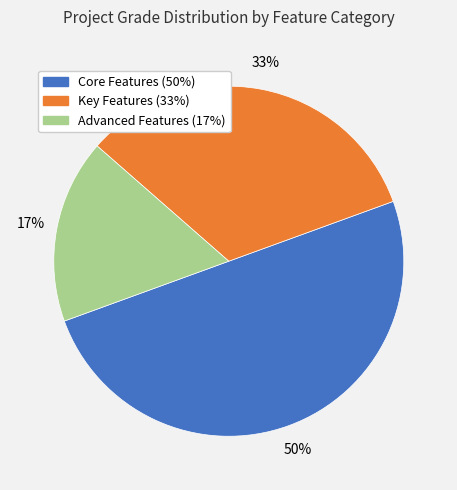

What is the largest slice in the pie chart?

Core Features (50%)